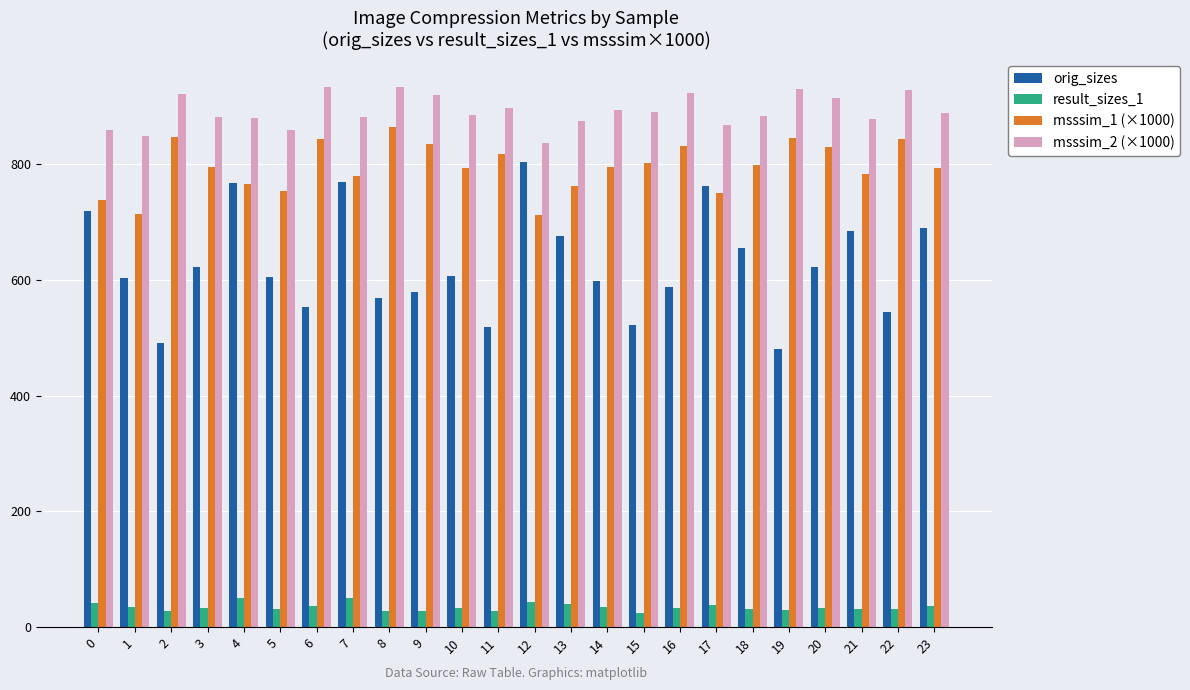

Is the value of orig_sizes at 6 greater than the value of result_sizes_1 at 4?

Yes